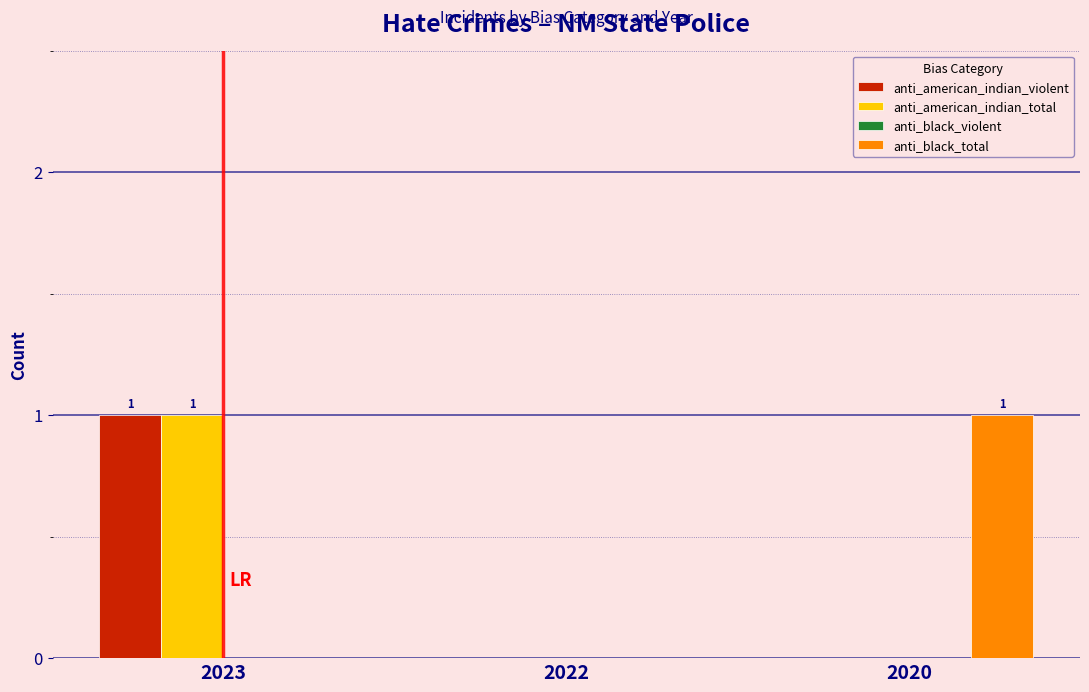

Are the bars horizontal?

No